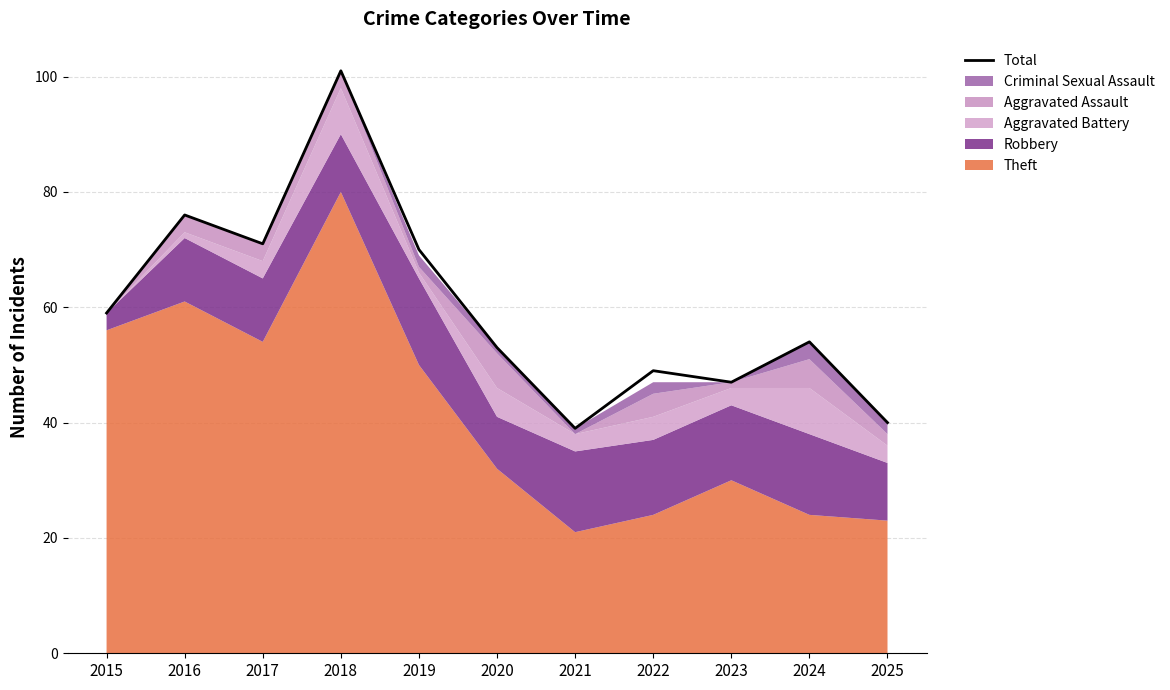

List the labels in order of value, smallest first.

2021, 2025, 2023, 2022, 2020, 2024, 2015, 2019, 2017, 2016, 2018